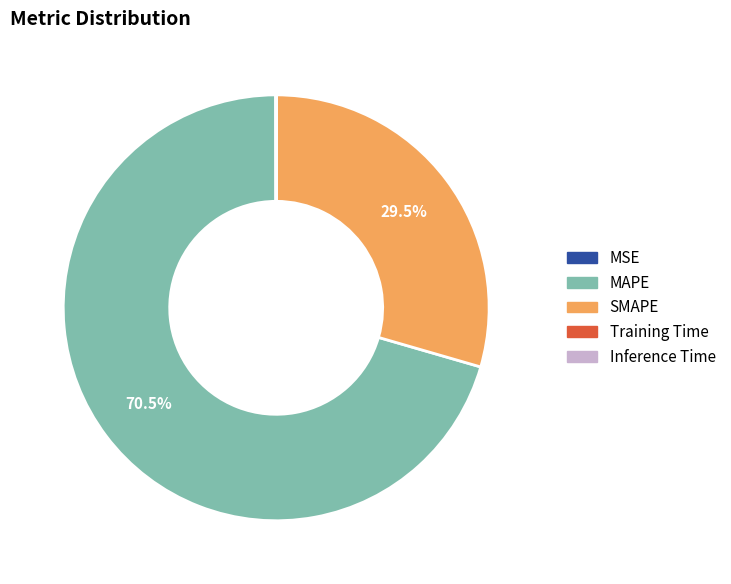

Is there any slice that represents more than half of the pie?

Yes